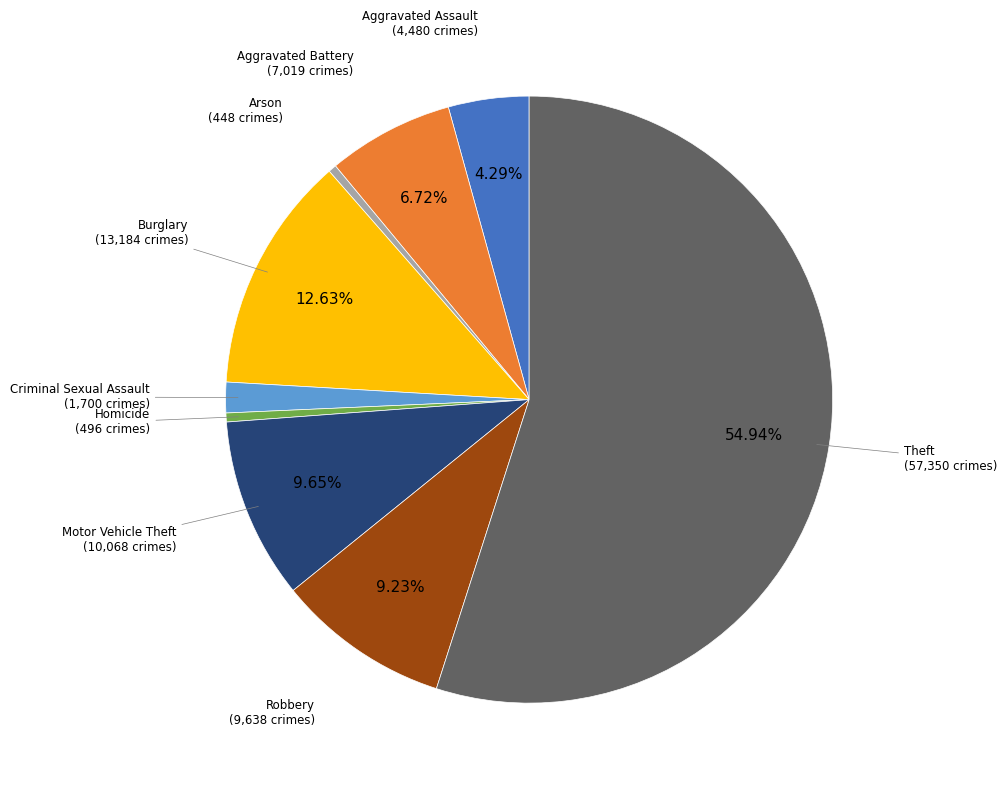

Count the number of slices in the pie.

9